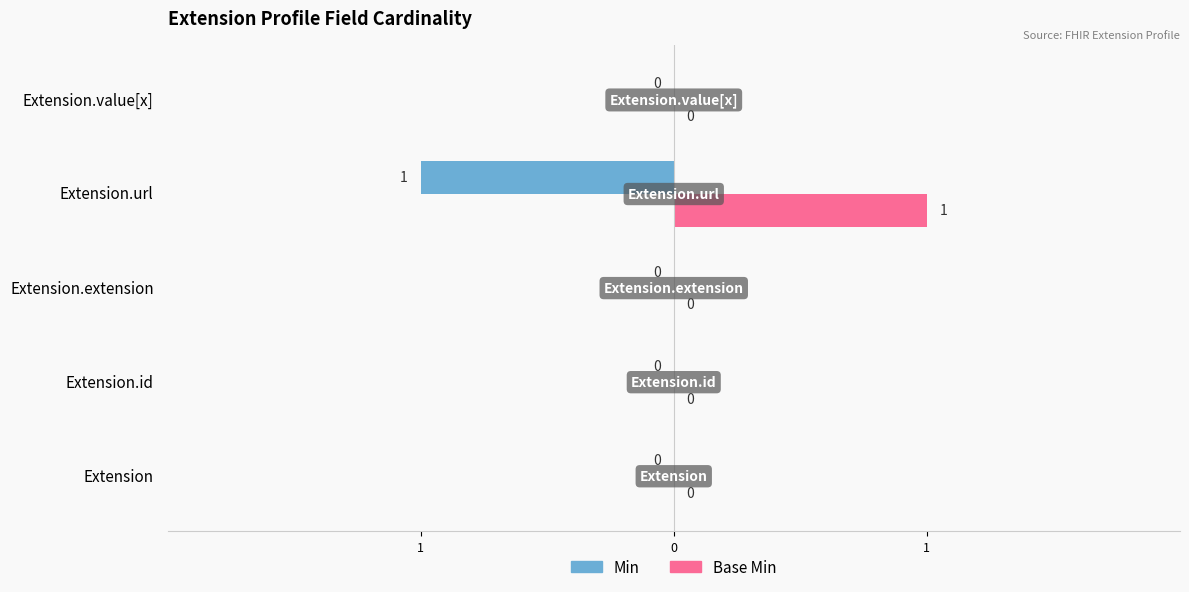

What are all the series names shown in the legend?

Min, Base Min